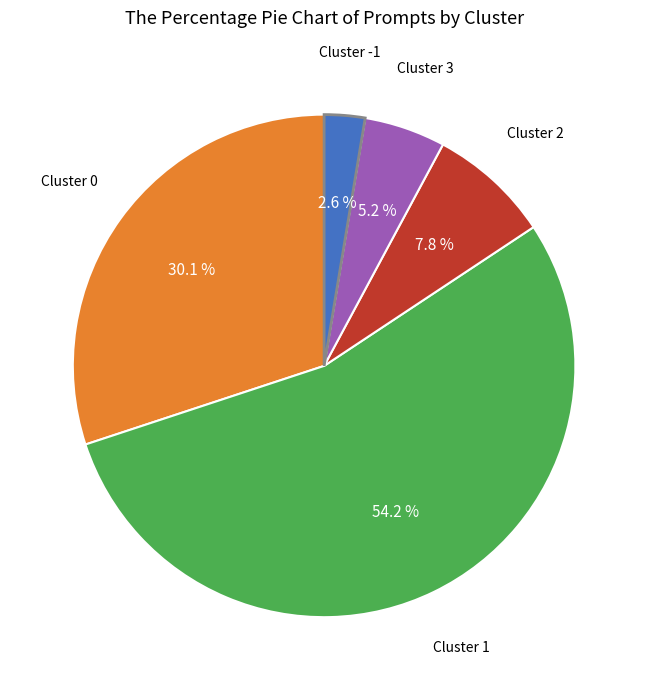

Is there a majority slice in this chart?

Yes